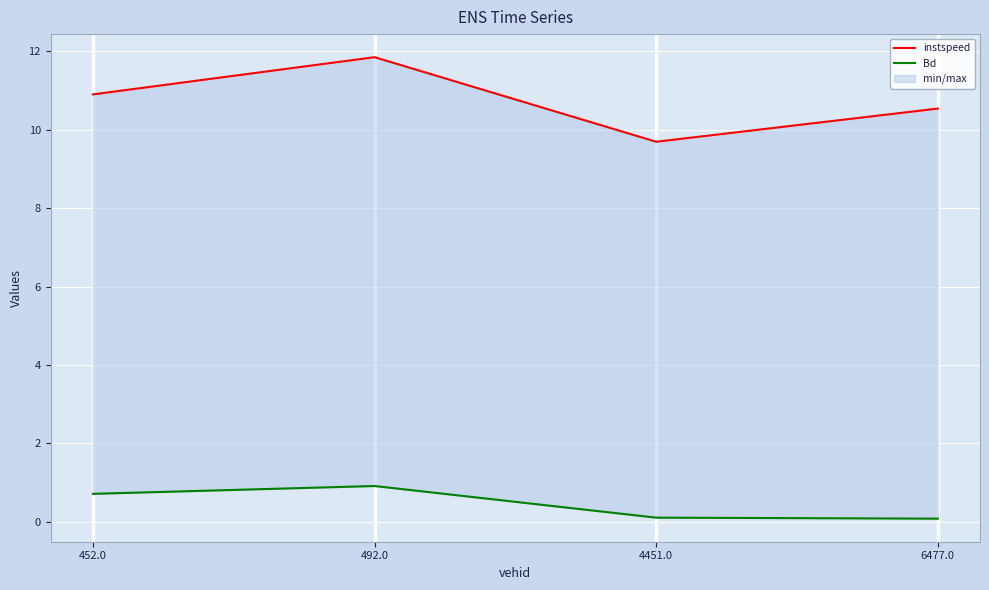

True or false: instspeed and Bd intersect in this chart.

False